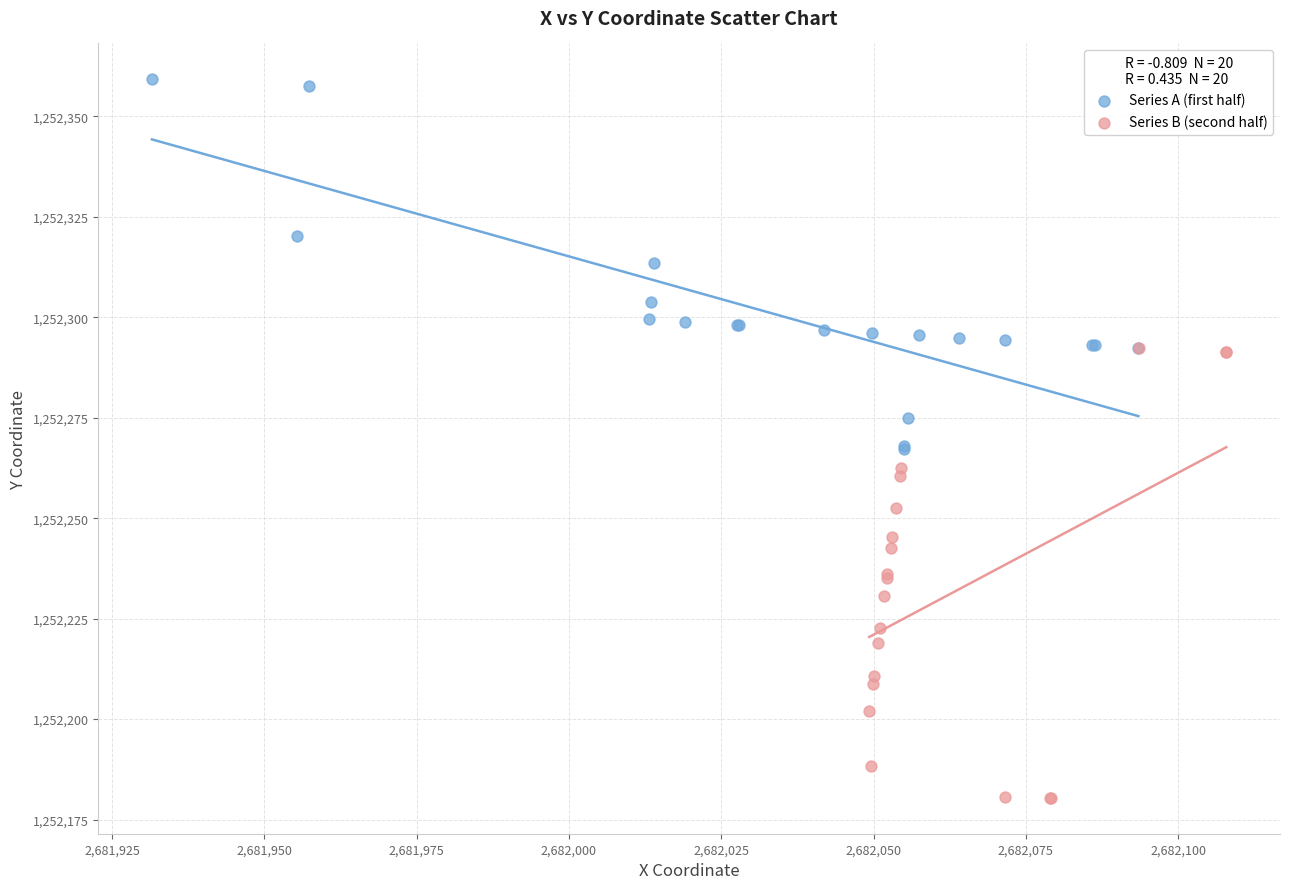

Which series reaches the maximum Y coordinate?

Series A (first half)